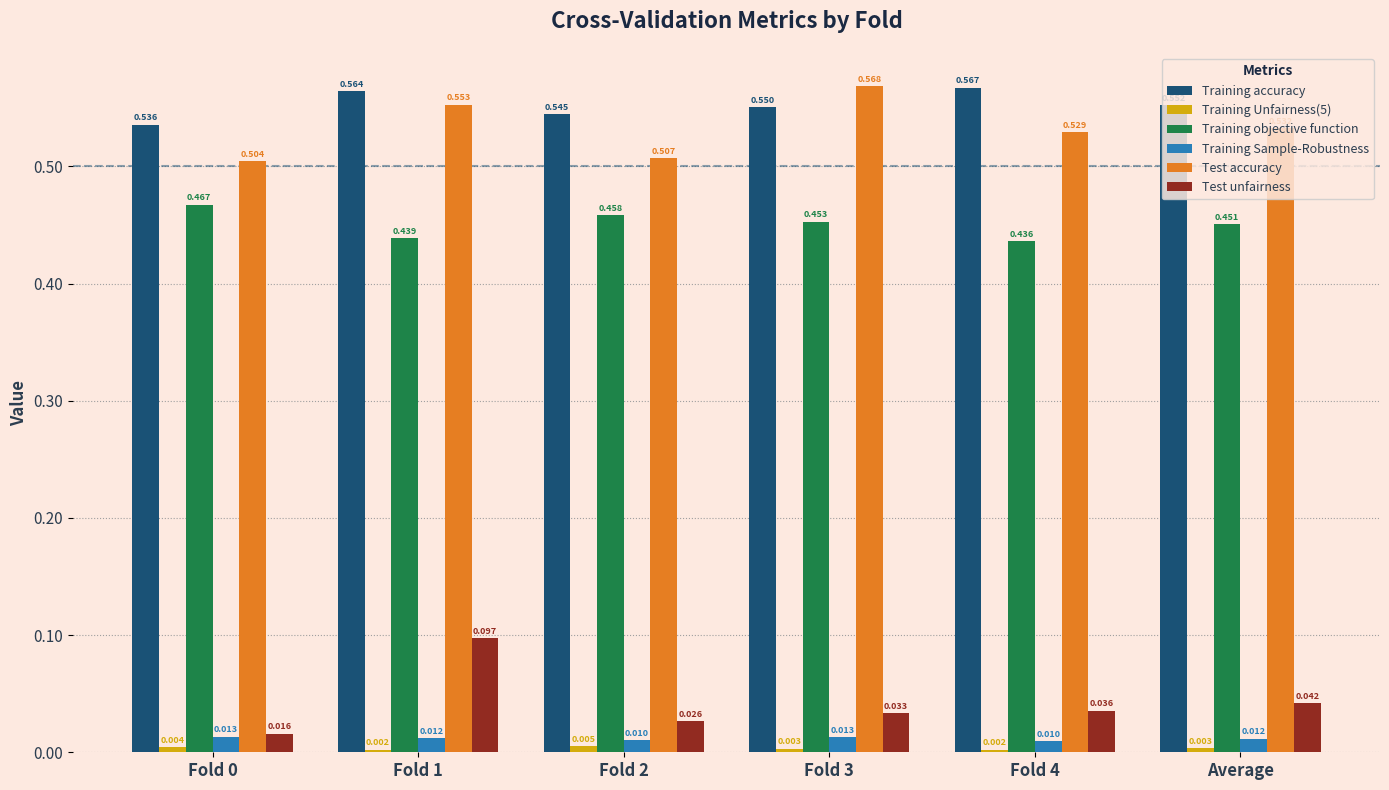

How many distinct data groups are displayed?

6